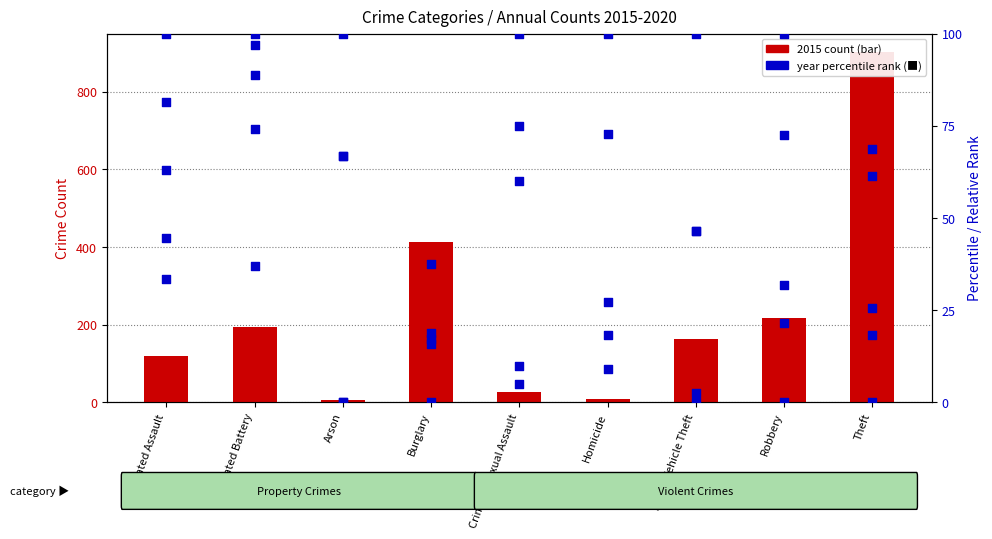

Which series contains the highest Y value?

2015 count